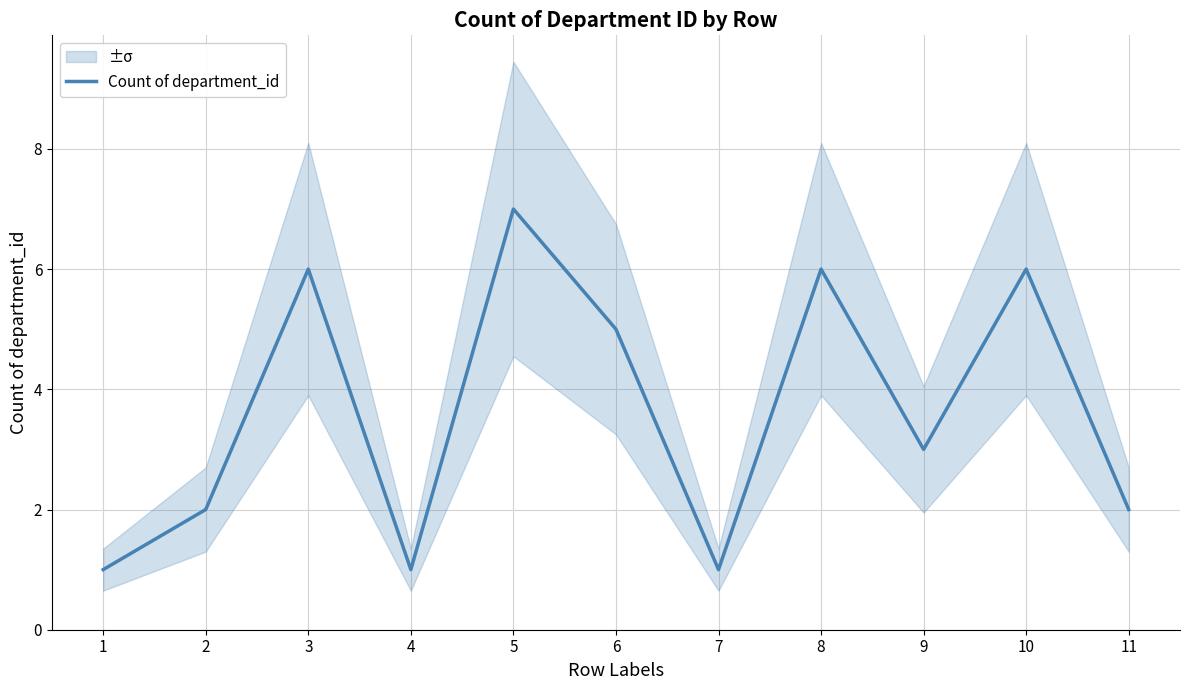

What is the greatest value displayed?

7